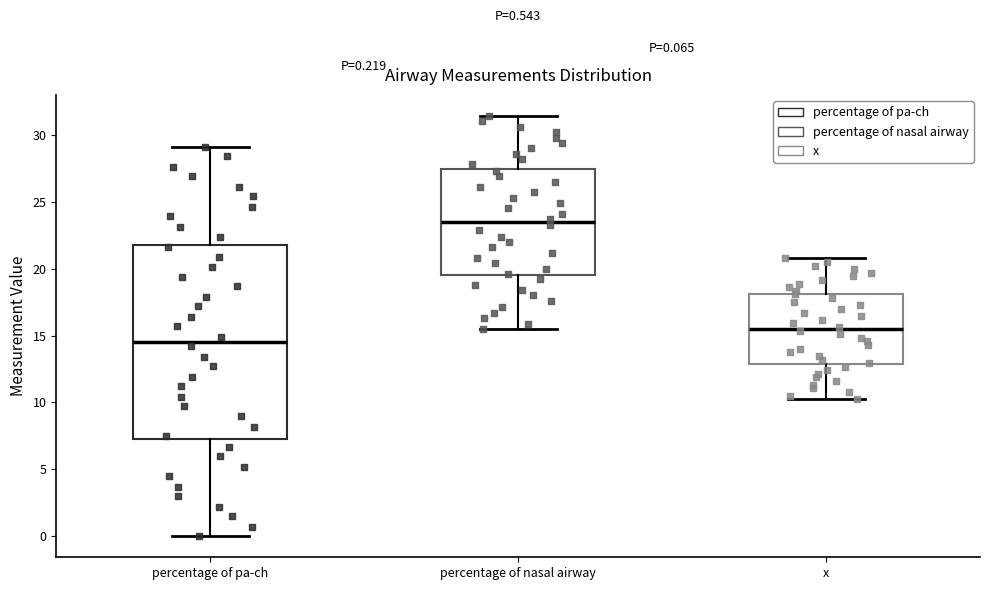

Comparing the boxes themselves (not the whiskers), which one is the tallest?

percentage of pa-ch